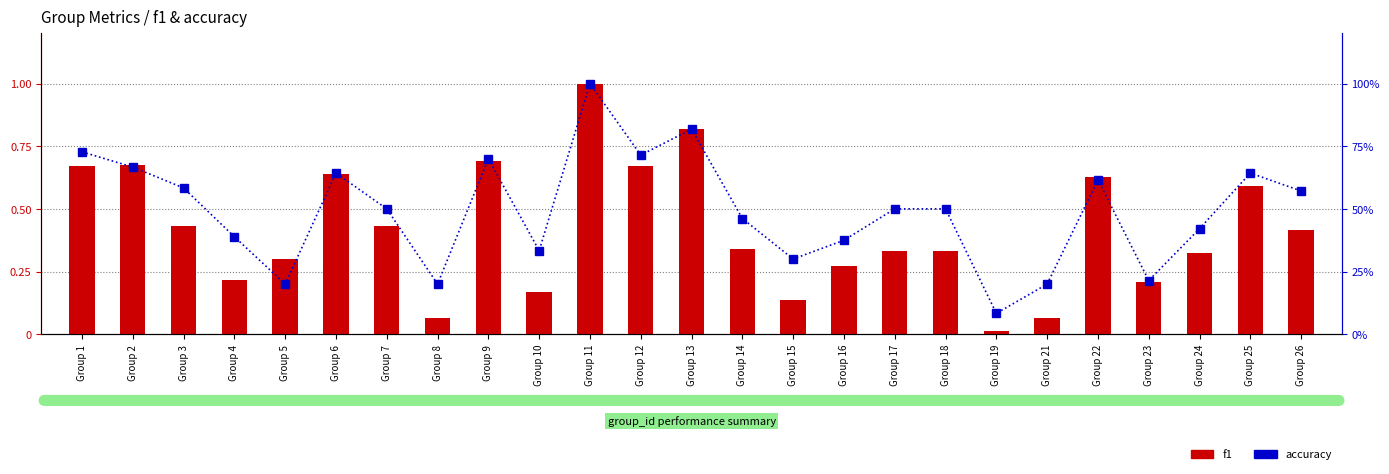

Which series changed the most between Group 1 and Group 9?

accuracy